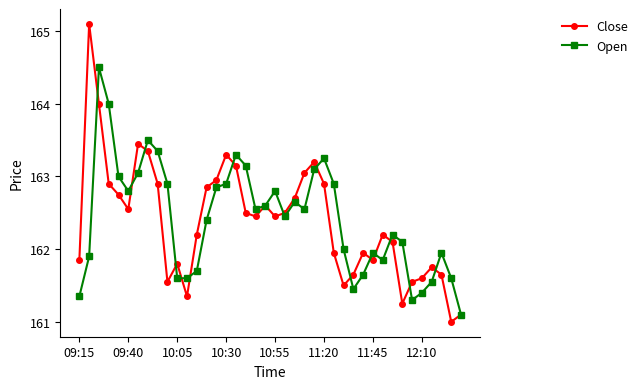

Which series has the widest spread of values?

Close